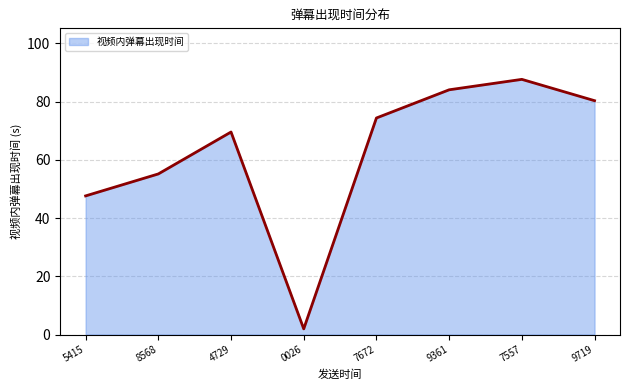

What is the sum of all values?

500.8